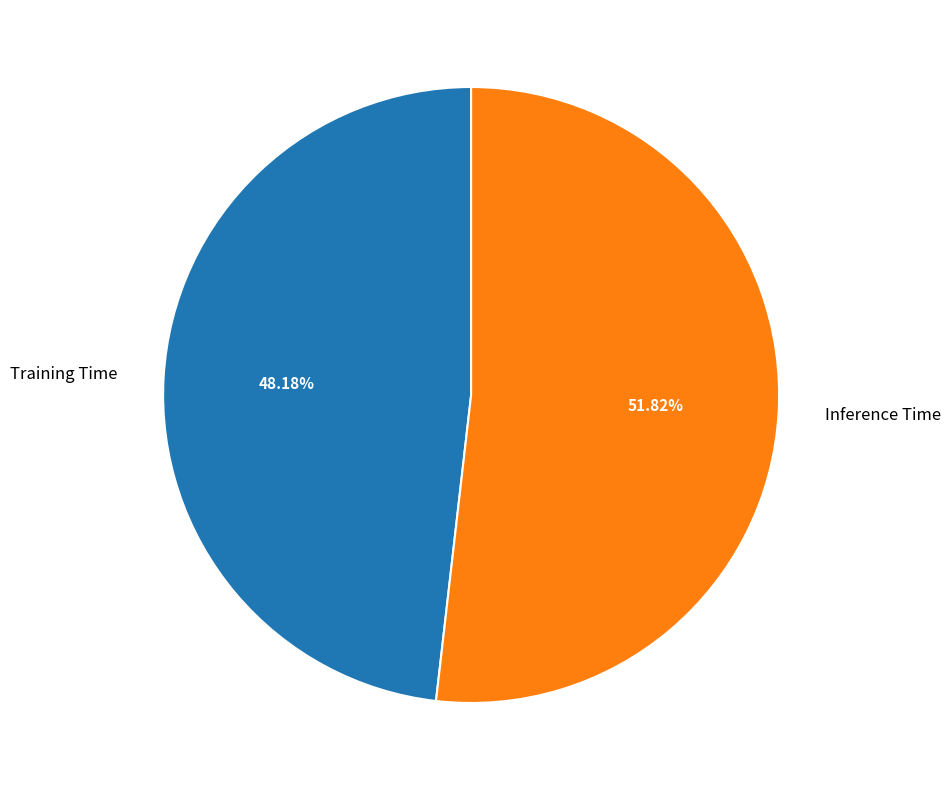

To the nearest percent, what percentage of the pie is Inference Time?

52%